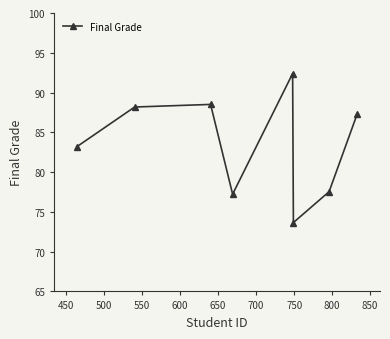

What is the smallest value displayed?

73.7